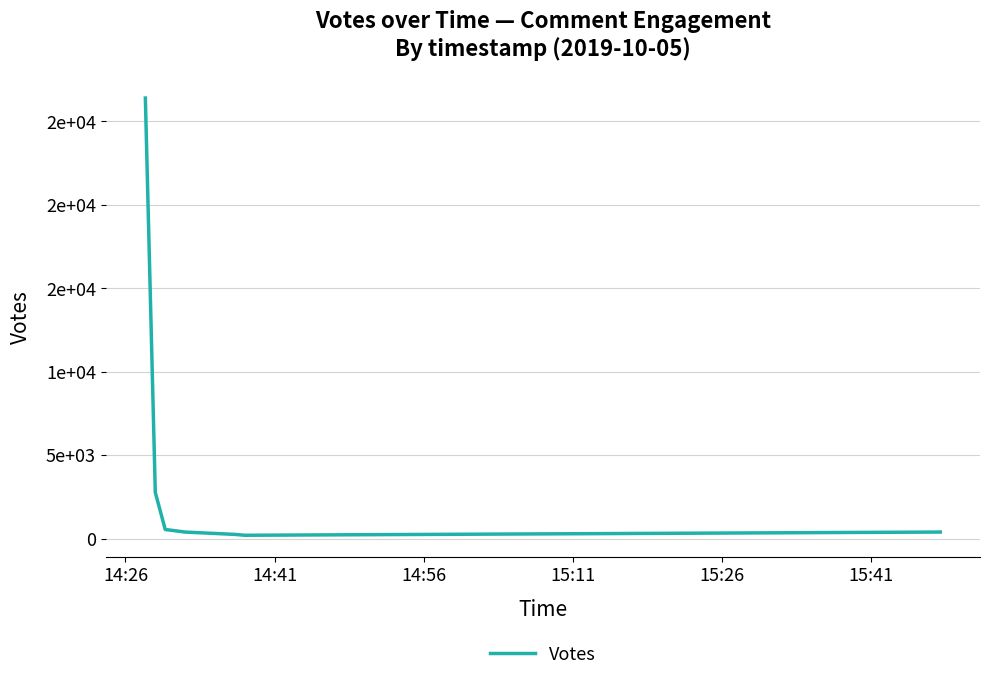

Does the chart have visible grid lines?

Yes